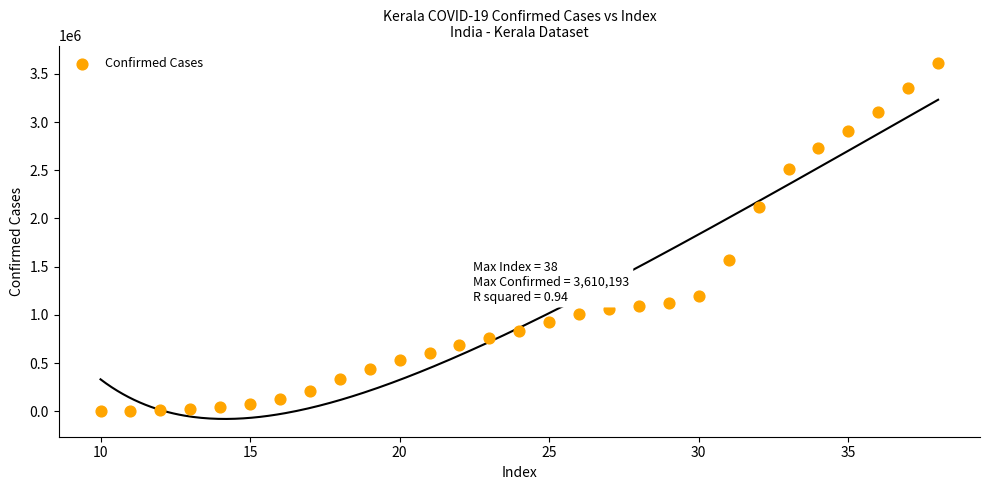

What Y value in the scatter plot is closest to 1806552?

1571183